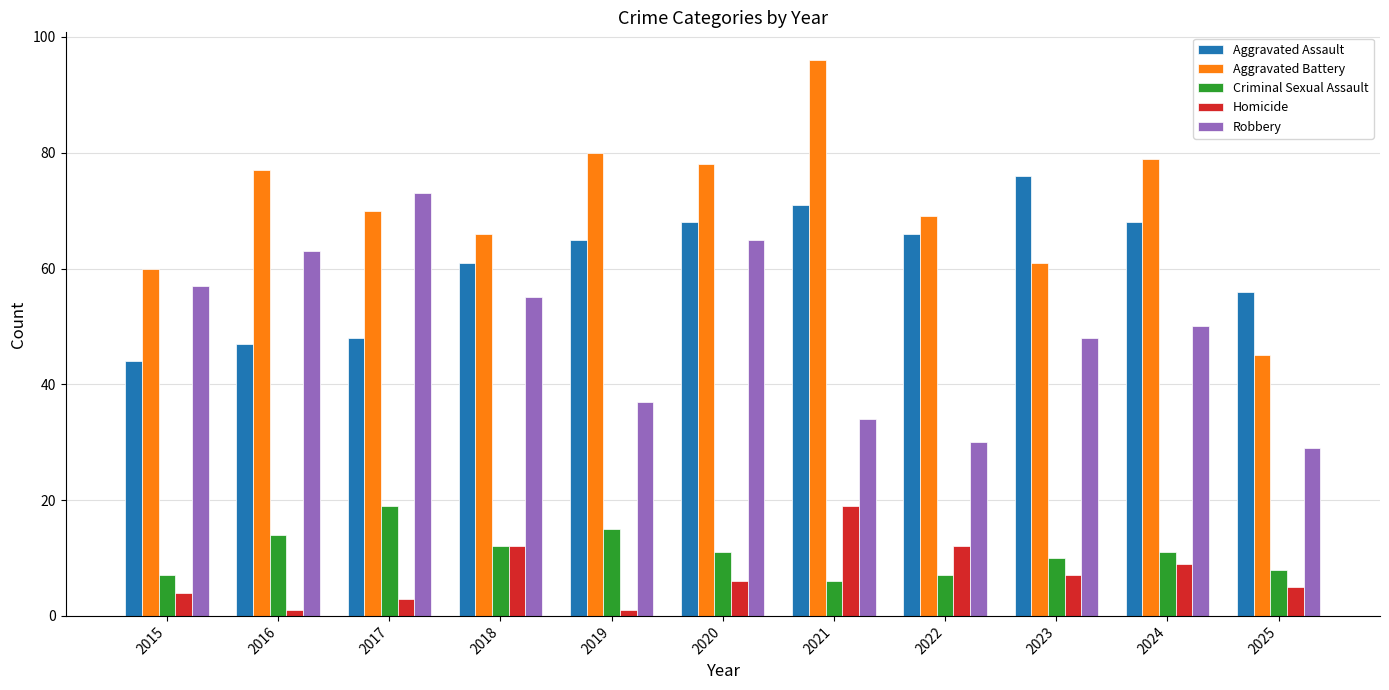

What is the minimum value shown in the chart?

1